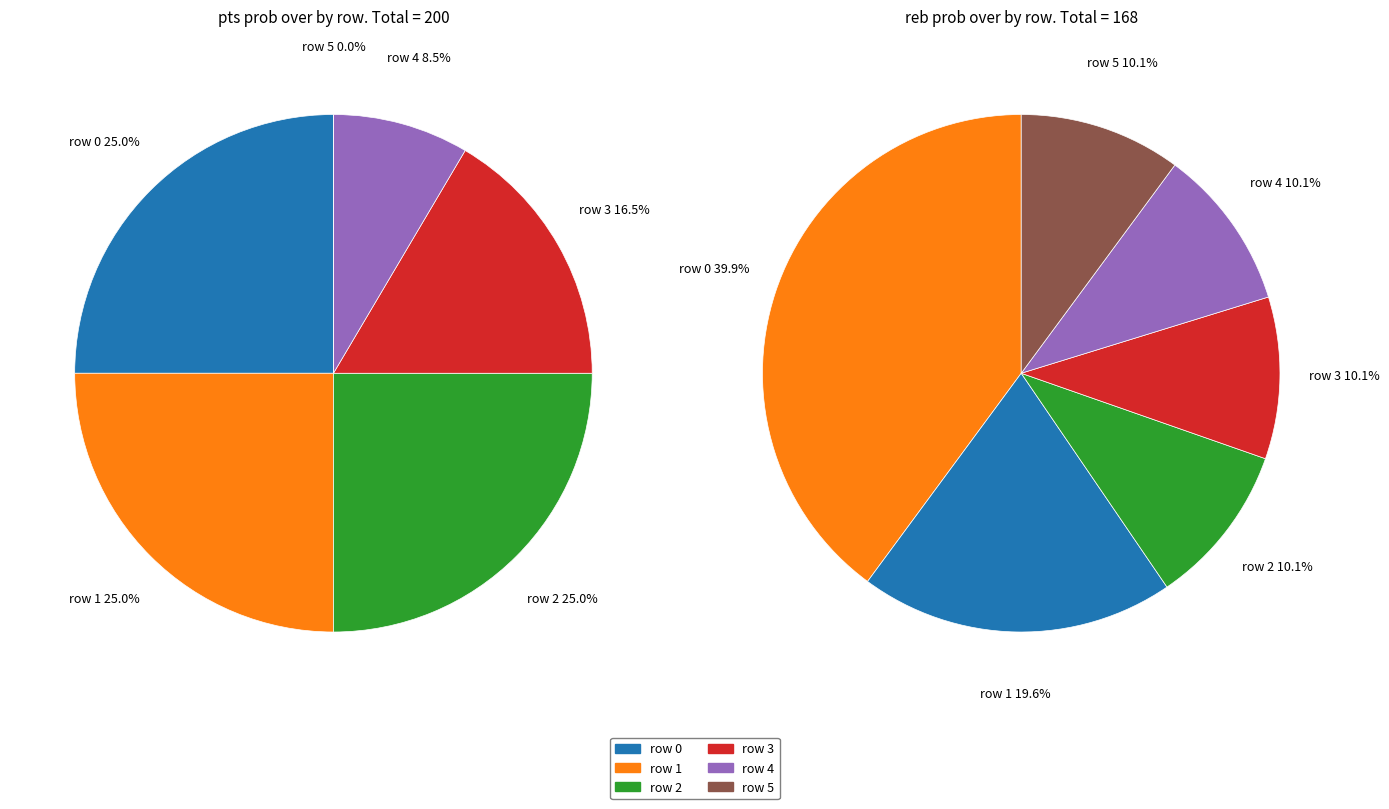

How many segments does this pie chart have?

6